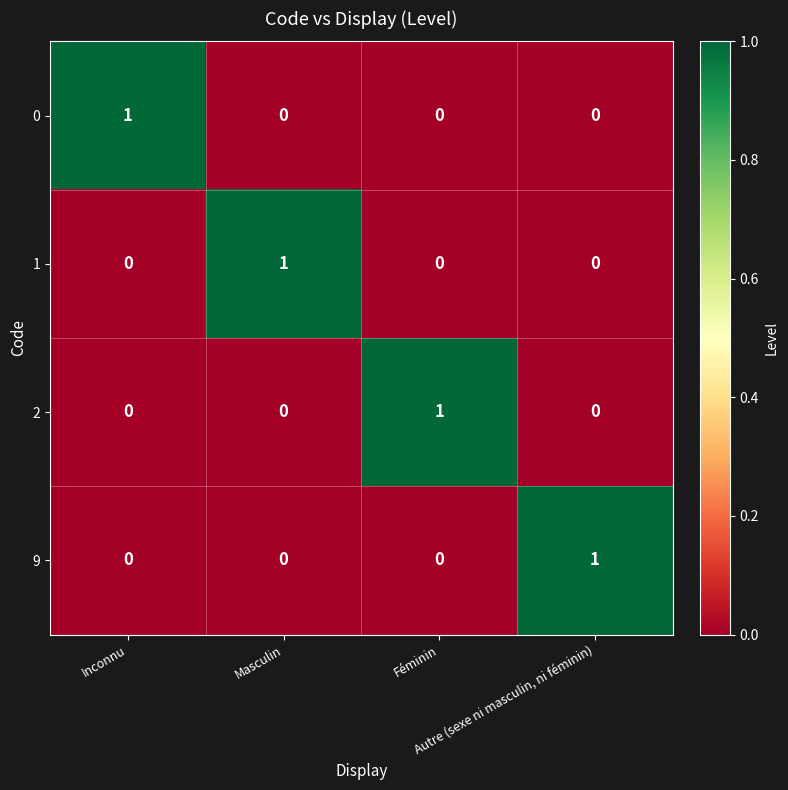

How many data points does each series have?

4